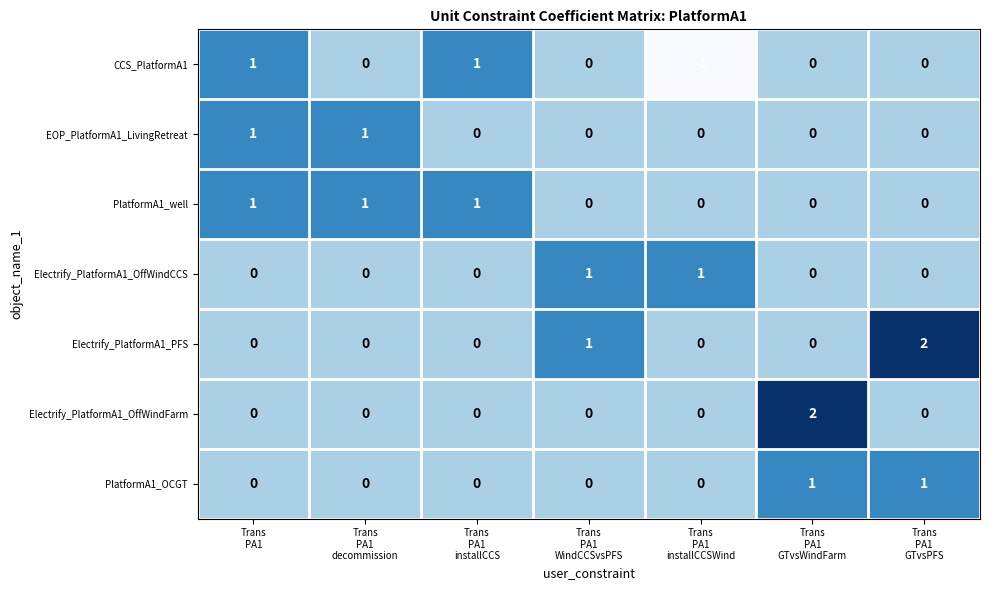

What is the total value across all series at Trans
PA1
decommission?

2